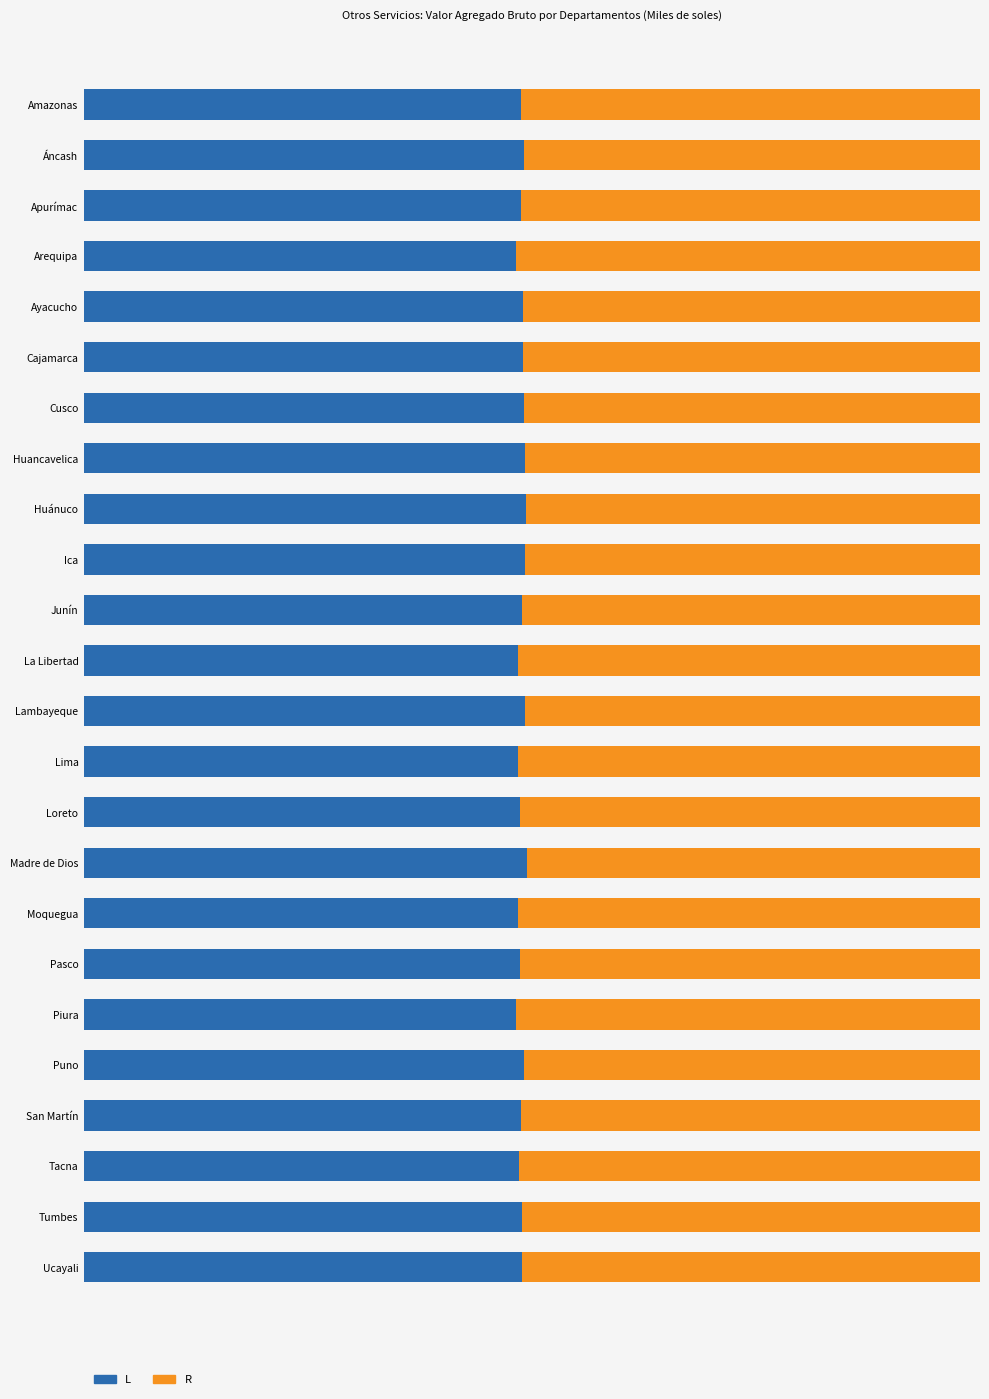

How many bars are there in each group?

2